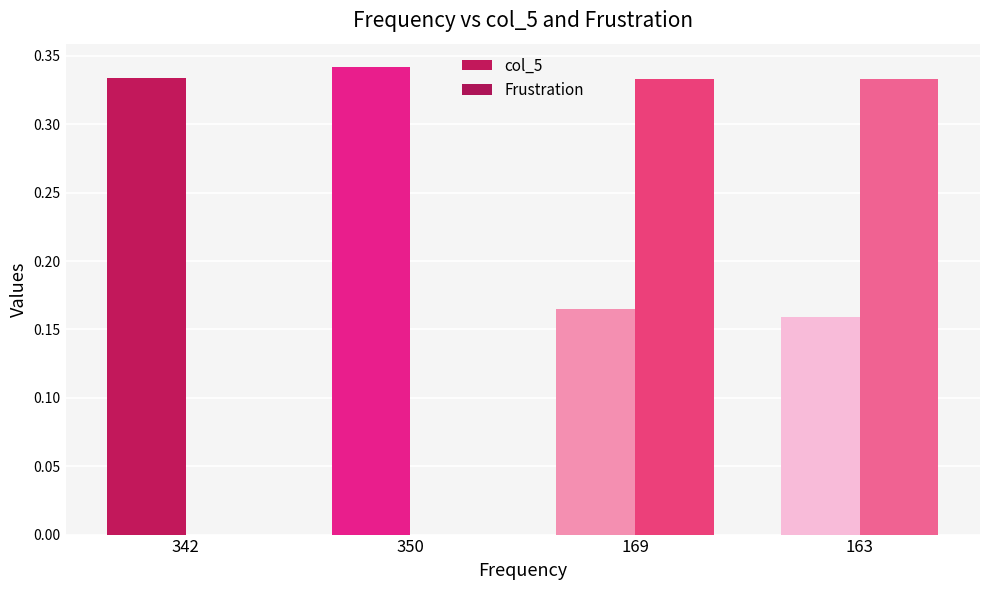

Which series changed the most between 350 and 169?

Frustration